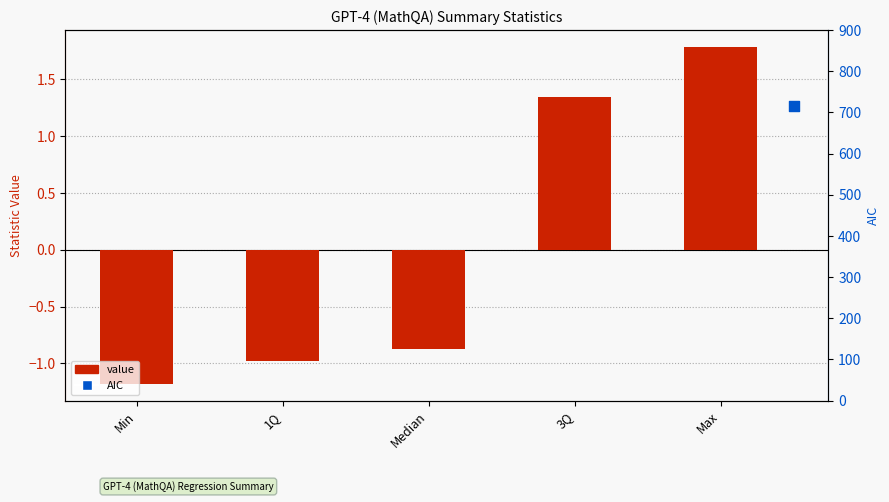

Which has a higher value, Max or 3Q?

Max